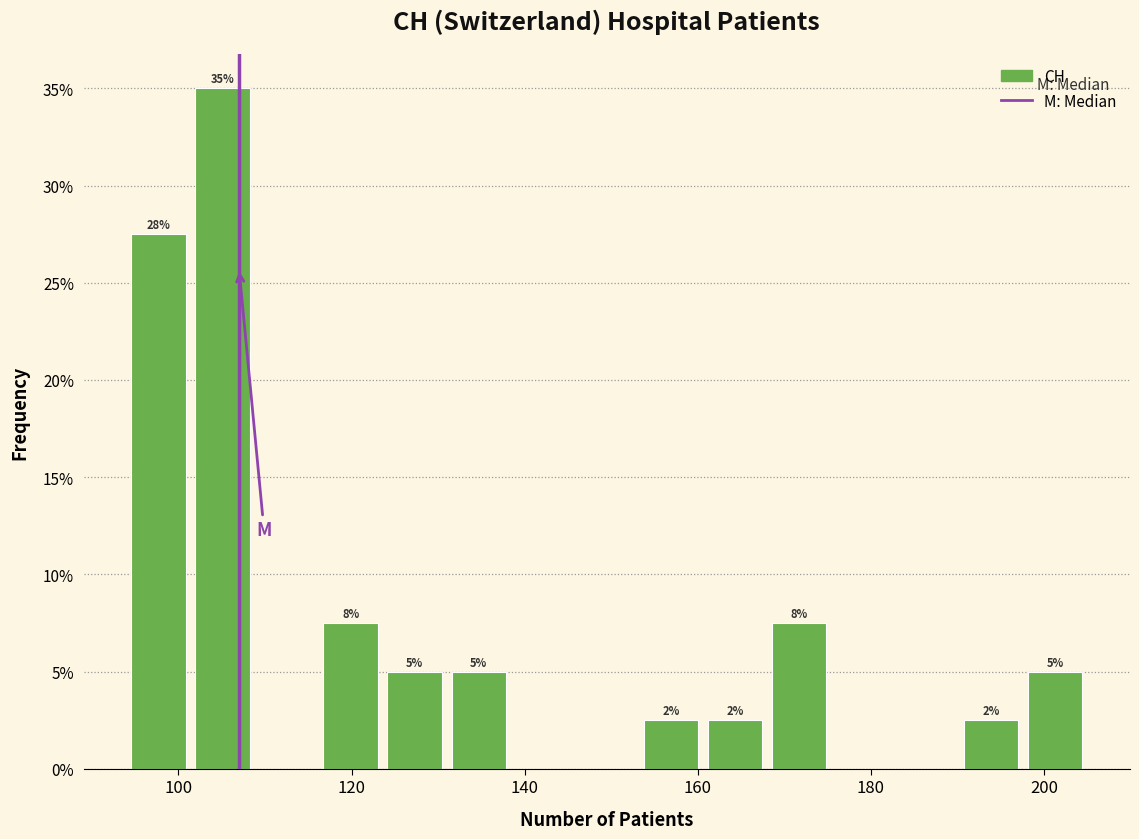

Around what value on the x-axis is the tallest bar? Give the approximate position of its centre, as read against the axis.

106